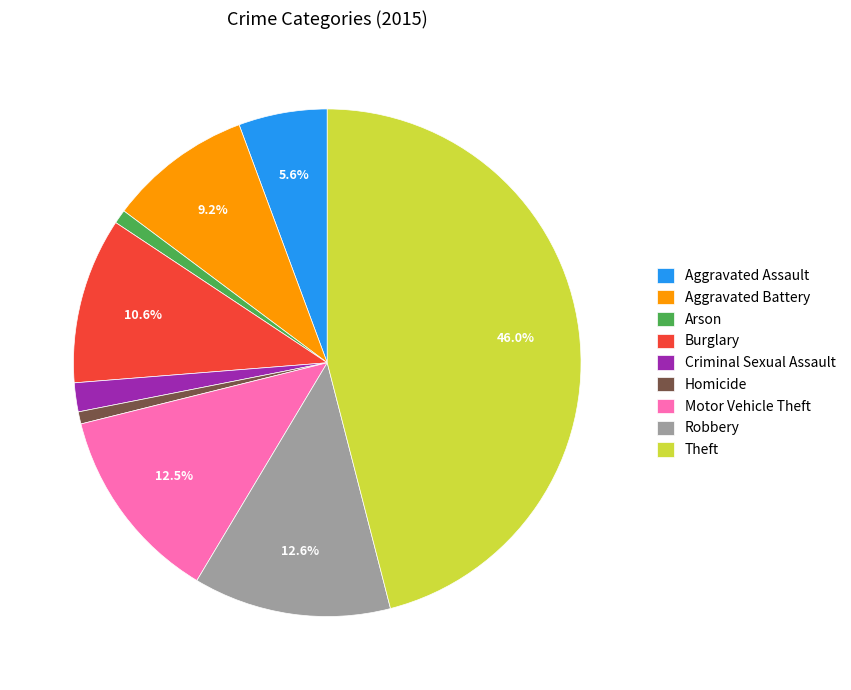

Between Burglary and Arson, which is larger?

Burglary